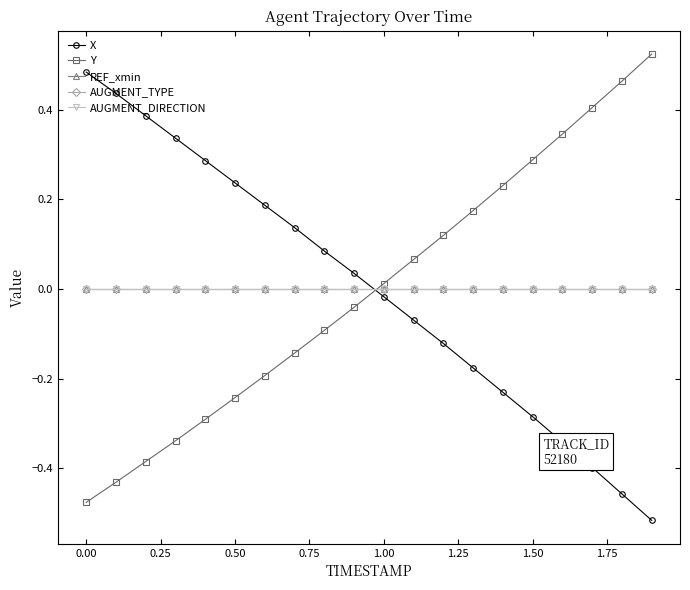

How many lines are shown in the chart?

5